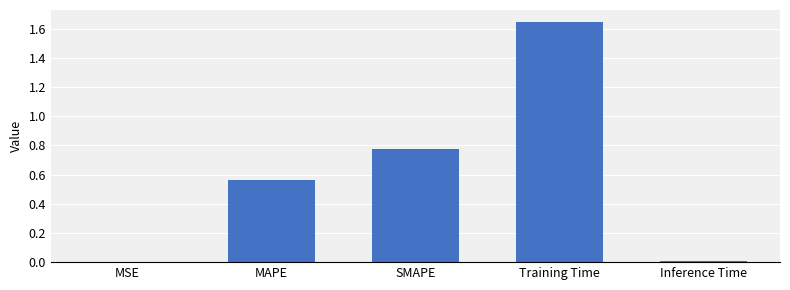

What is the sum of all values?

3.0